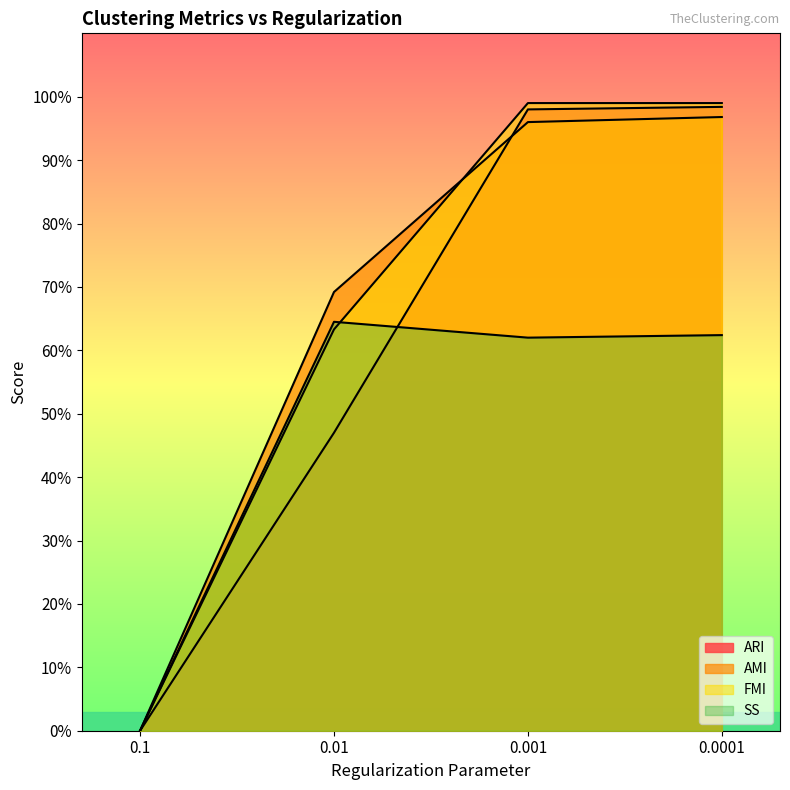

Reading left to right, extract all data points from this chart.

ARI: 0.0	0.5	1.0	1.0
AMI: 0.0	0.7	1.0	1.0
FMI: 0.0	0.6	1.0	1.0
SS: 0.0	0.6	0.6	0.6